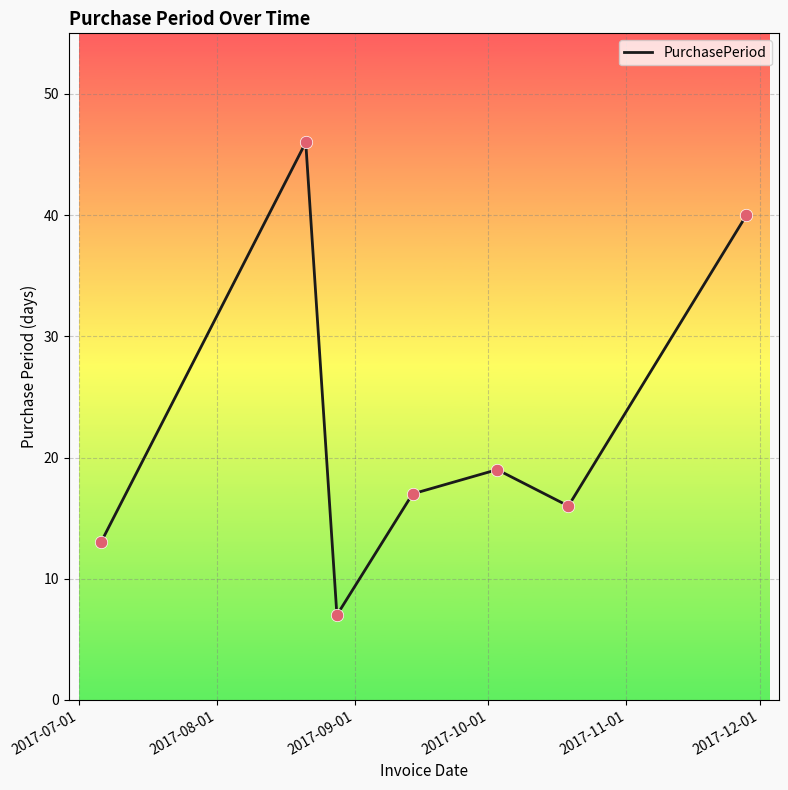

What is the average value?

23